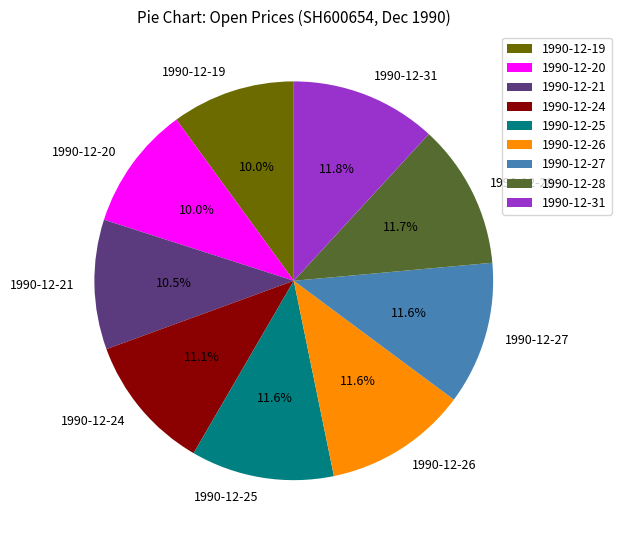

Is there any slice that represents more than half of the pie?

No